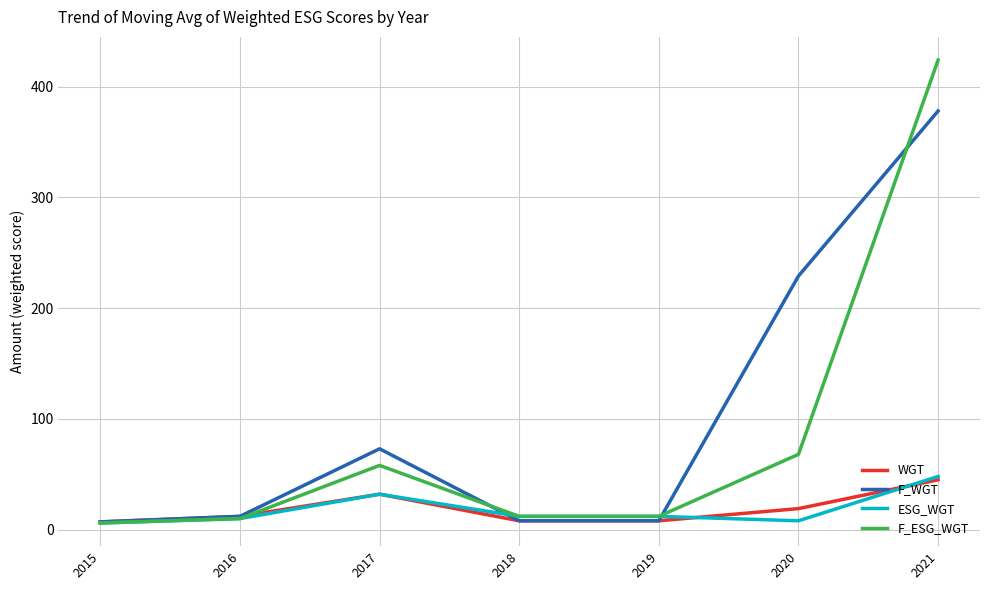

True or false: F_WGT has a value of 116 at 2020.

False